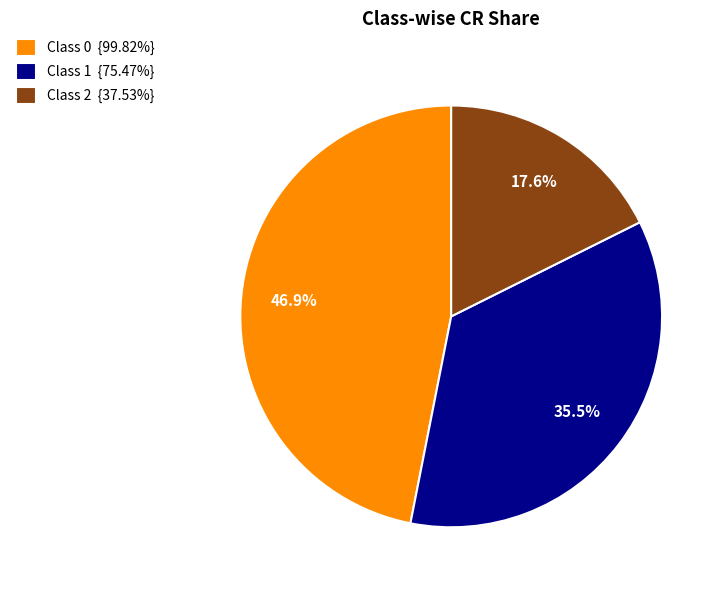

Does any single category account for the majority?

No